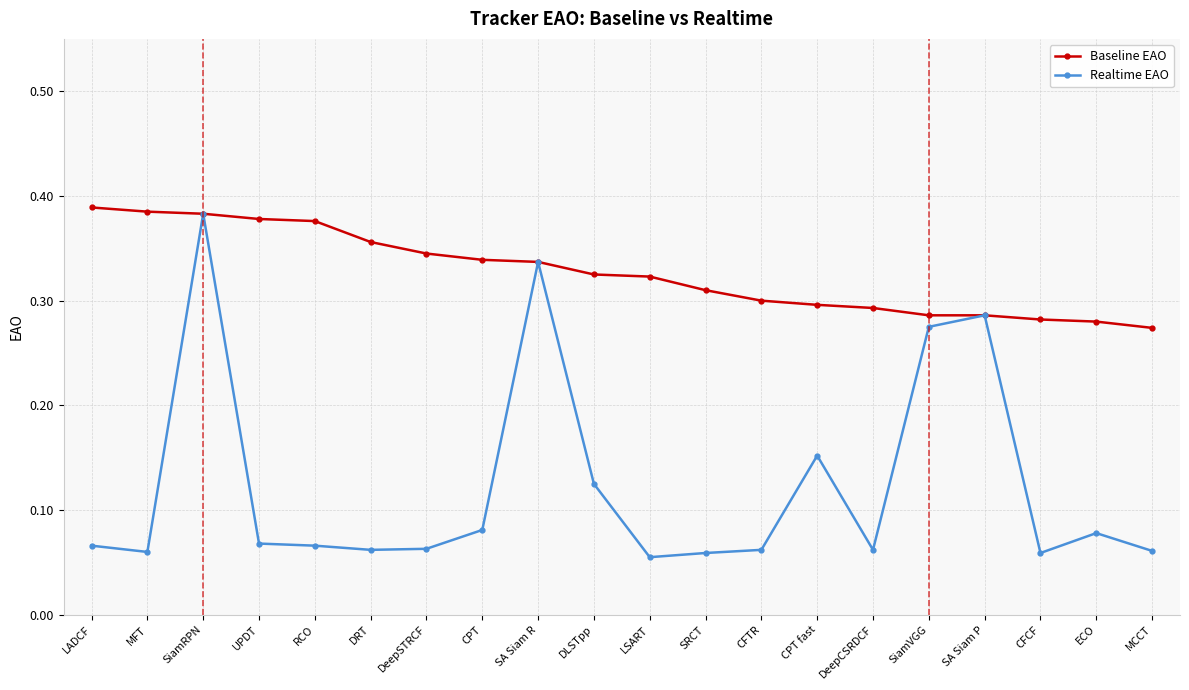

Which series has the widest spread of values?

Realtime EAO